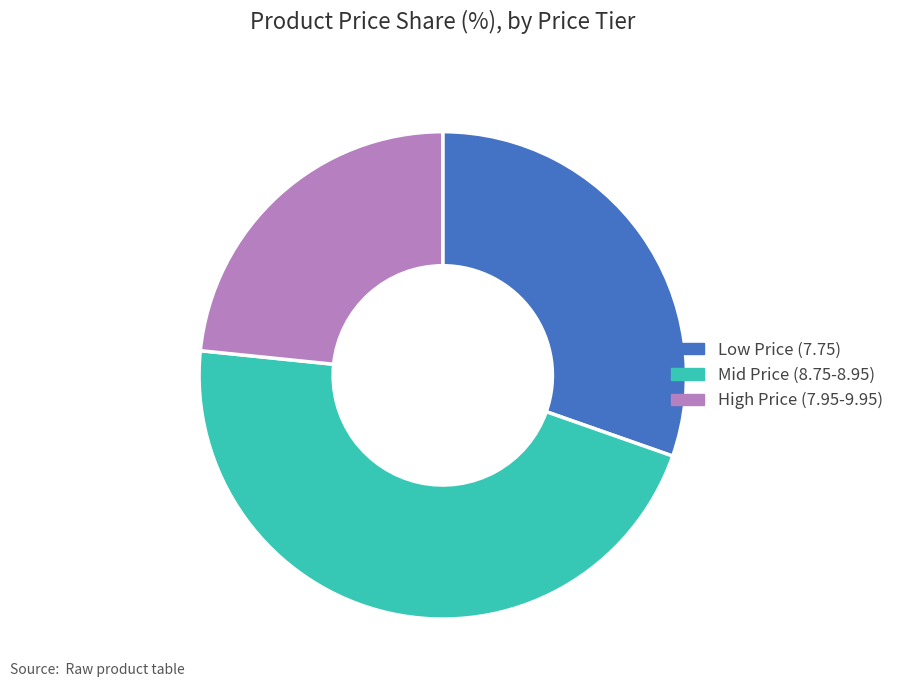

Is it true that High Price (7.95-9.95) is 23% of the pie?

True